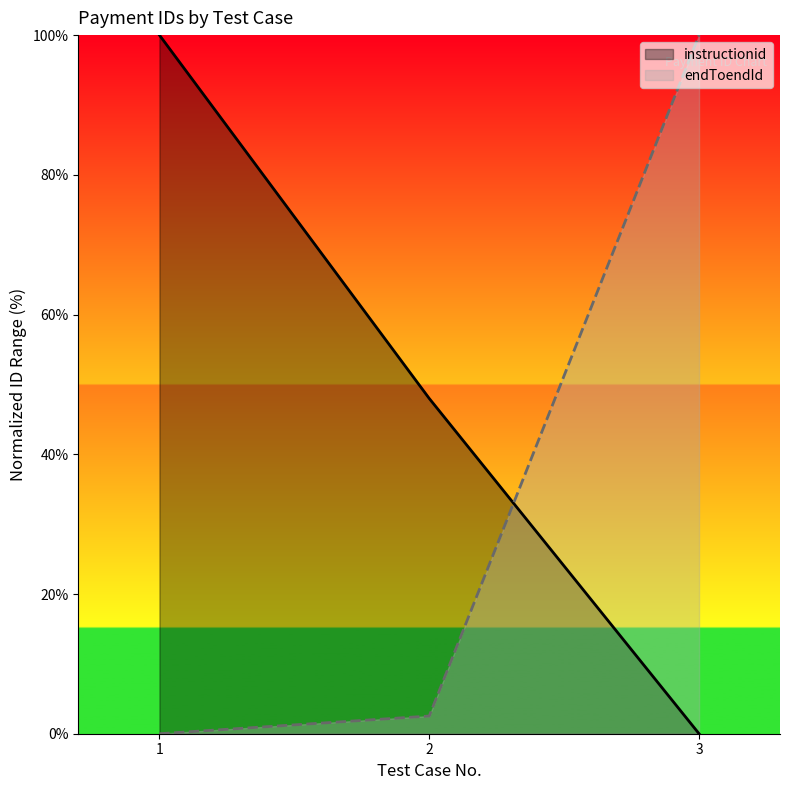

How many categories are shown in the chart?

3